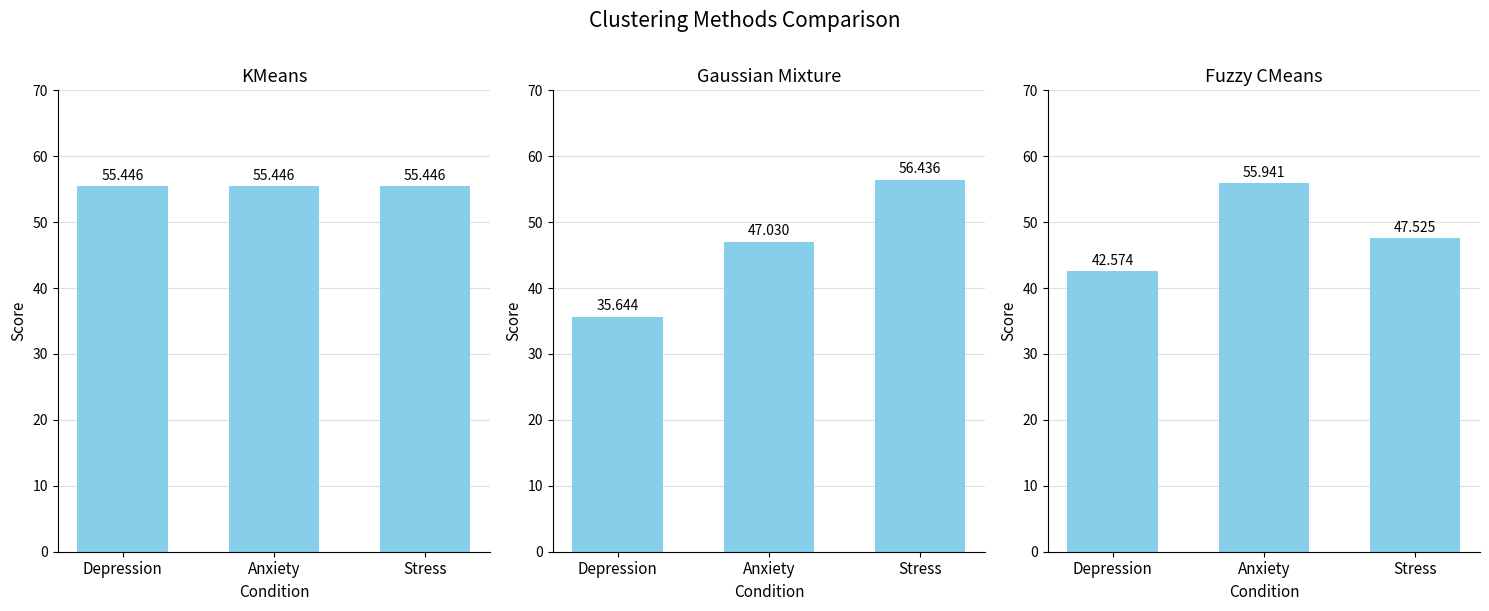

How many bars are there in each group?

3